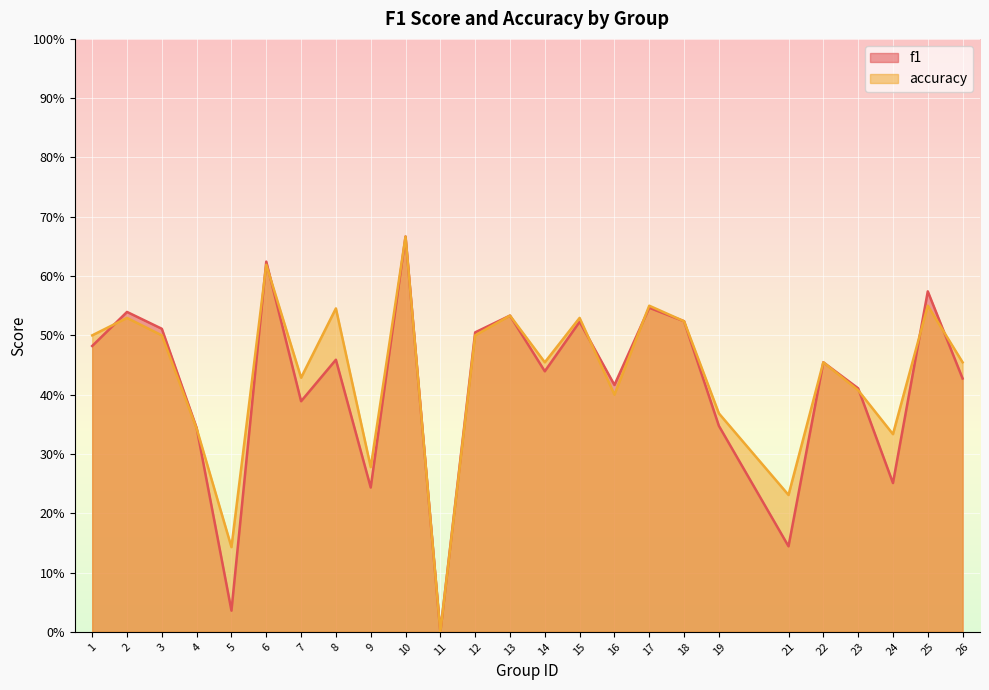

Where is the first local minimum for f1?

5